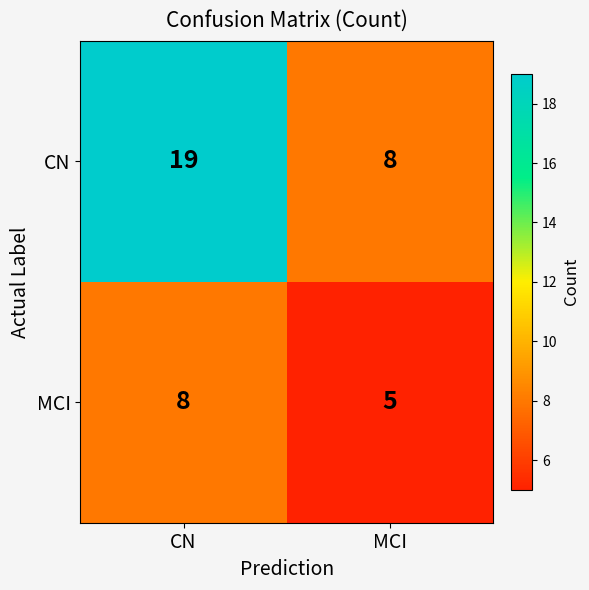

Read the CN value at MCI, to the nearest 10.

10